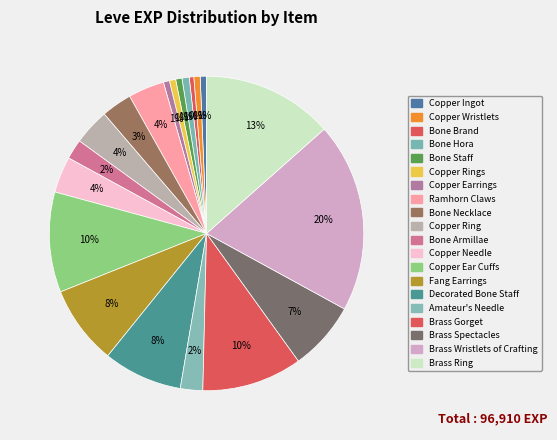

How many segments does this pie chart have?

20